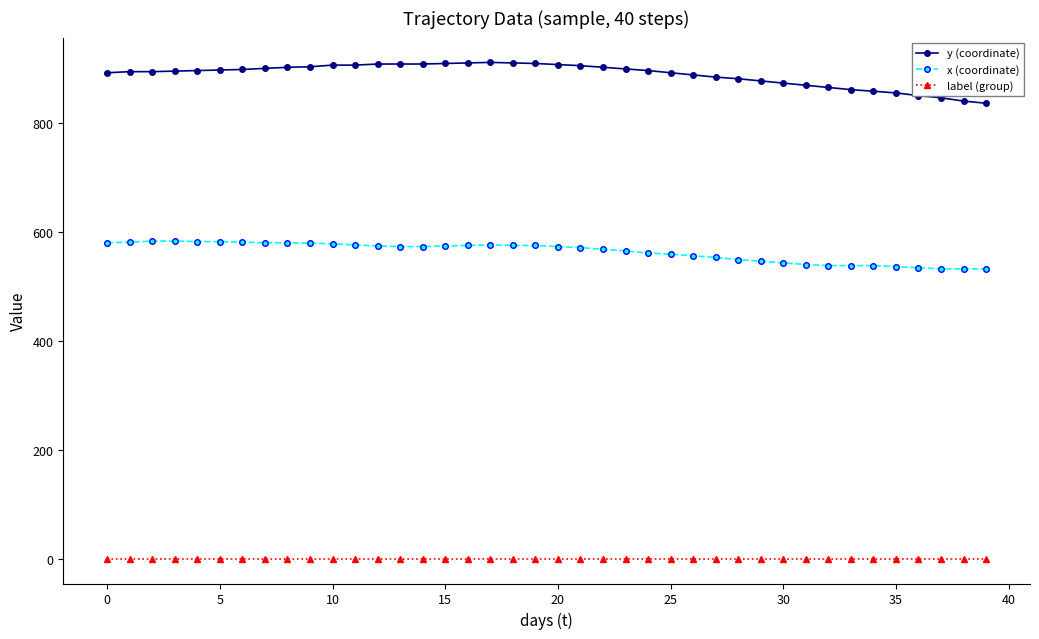

True or false: x (coordinate) and y (coordinate) intersect in this chart.

False